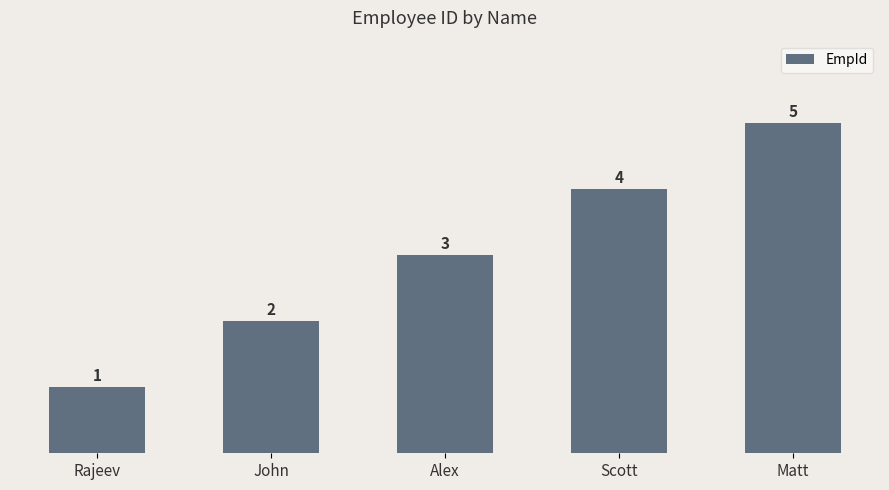

True or false: the data shows 5 at Matt.

True